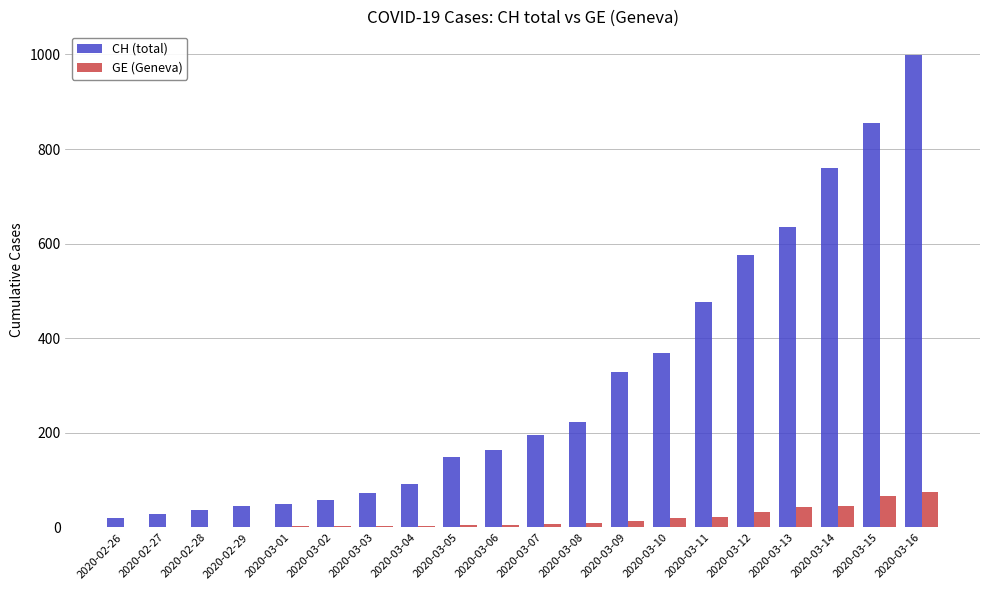

How many data points does each series have?

20